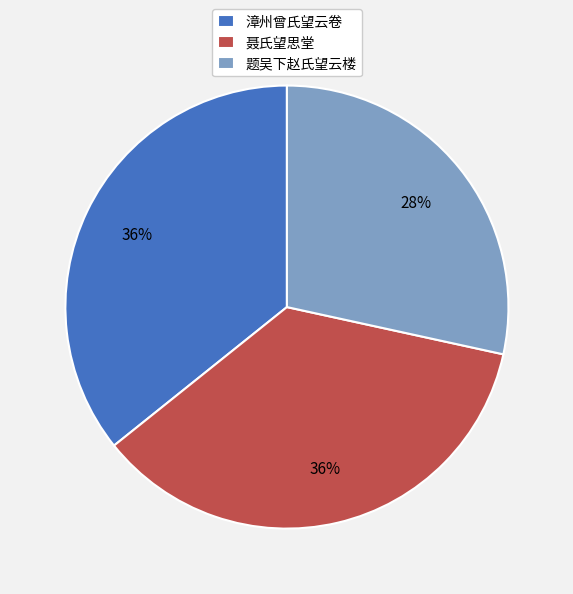

What is the smallest slice in the pie chart?

题吴下赵氏望云楼